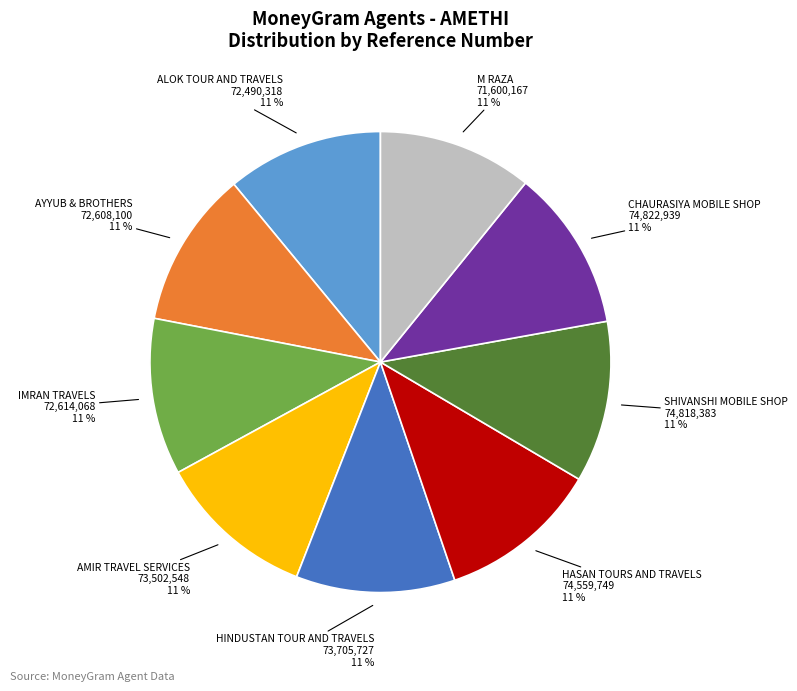

To the nearest percent, what percentage of the pie is CHAURASIYA MOBILE SHOP?

11%